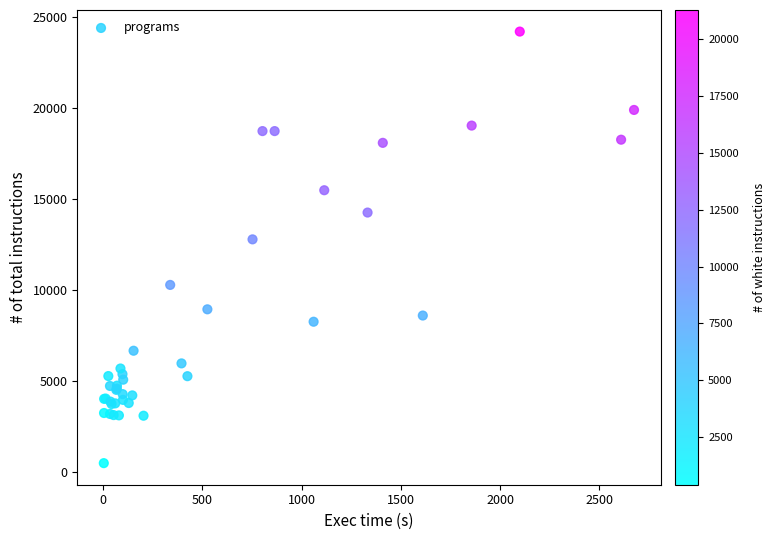

What Y value in the scatter plot is closest to 12333?

12773